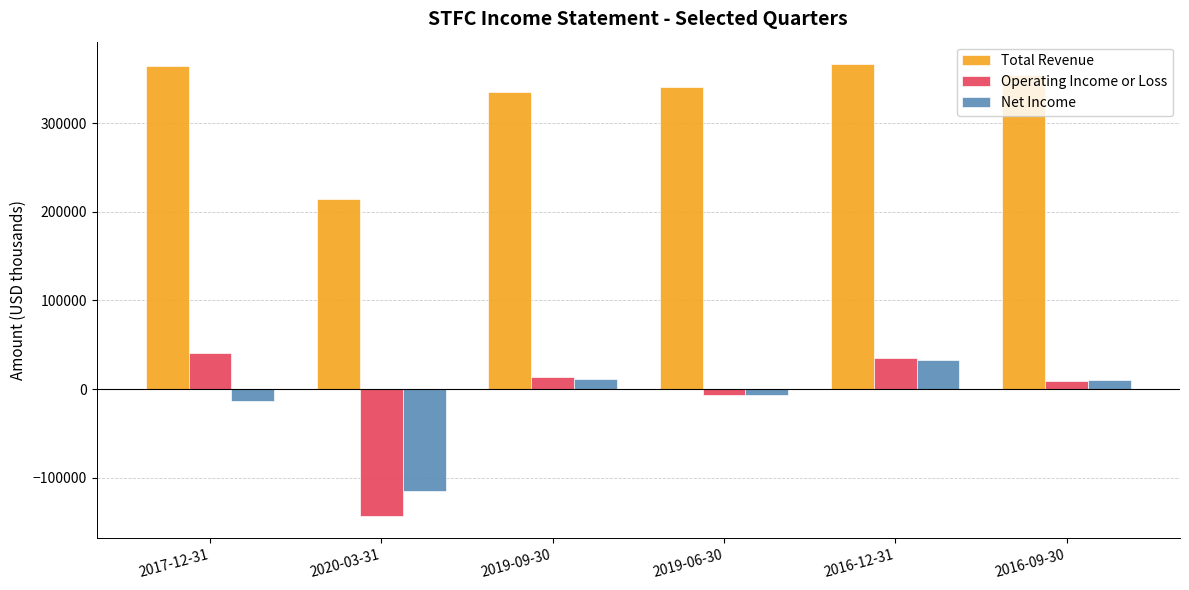

What is the spread (max minus min) of values at 2019-09-30?

323000